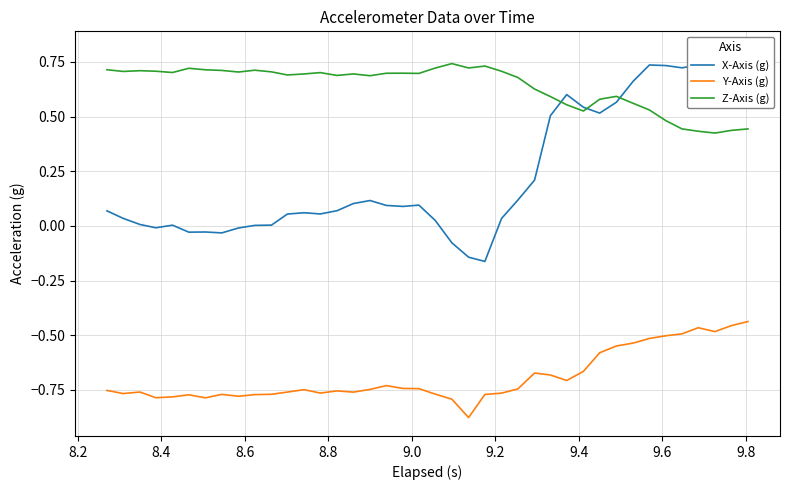

How many interior local peaks does the X-Axis (g) series have?

7